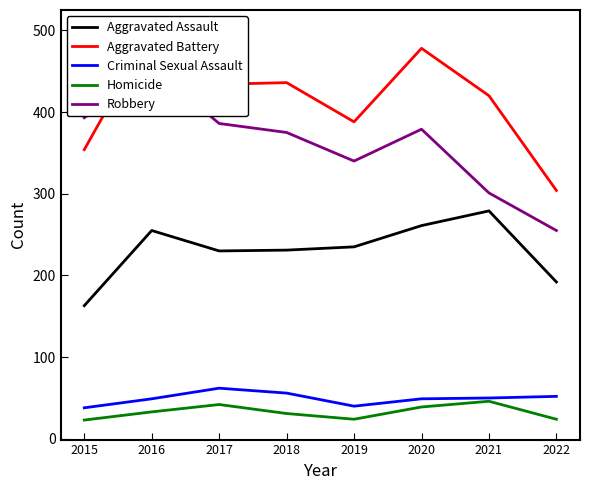

What is the average value of the Robbery series?

360